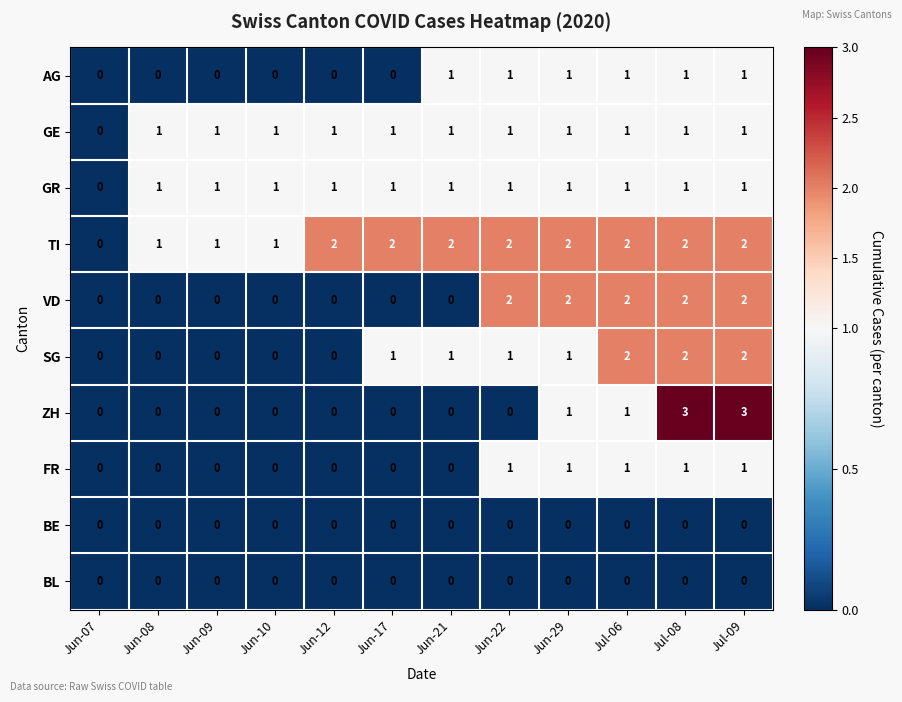

How many categories are shown in the chart?

12